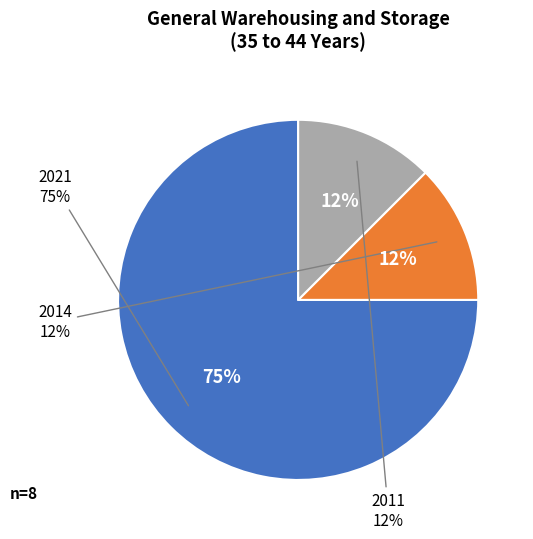

Which category has the smallest portion of the pie?

2014